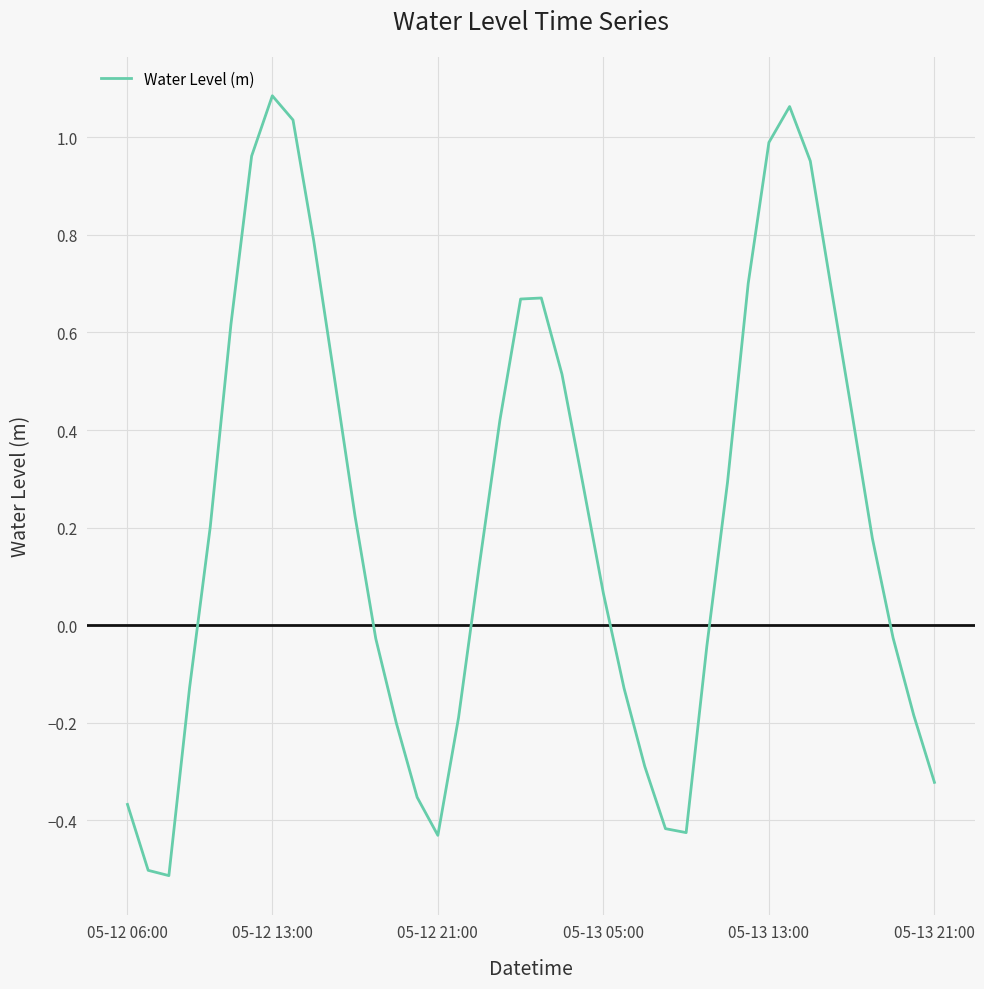

What is the minimum value shown in the chart?

-0.5